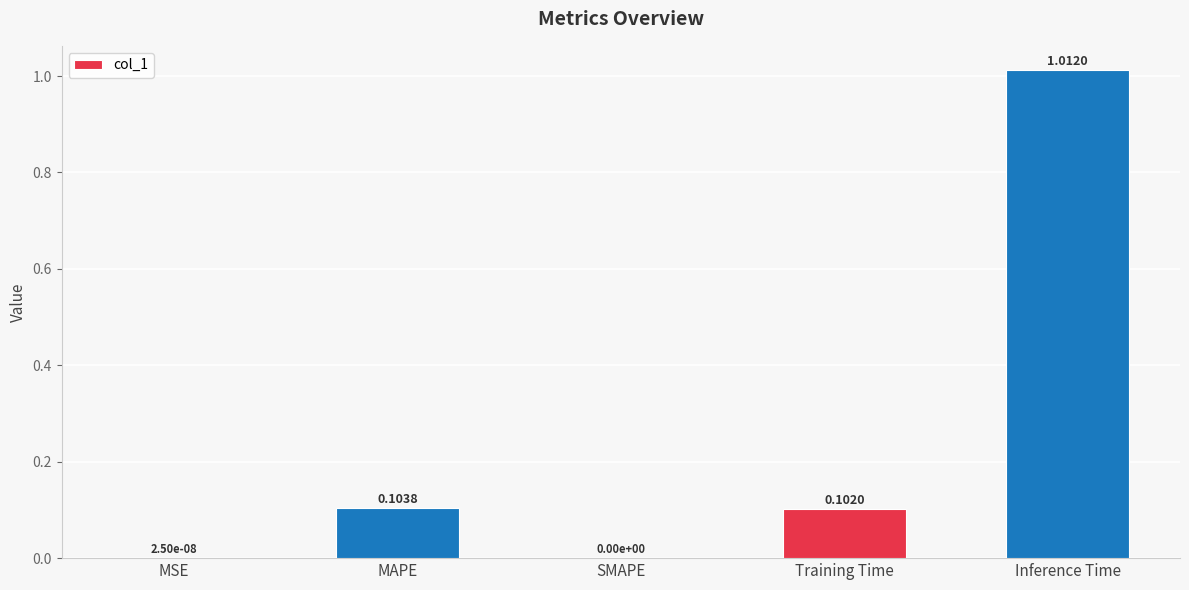

Does the chart contain stacked bars?

No